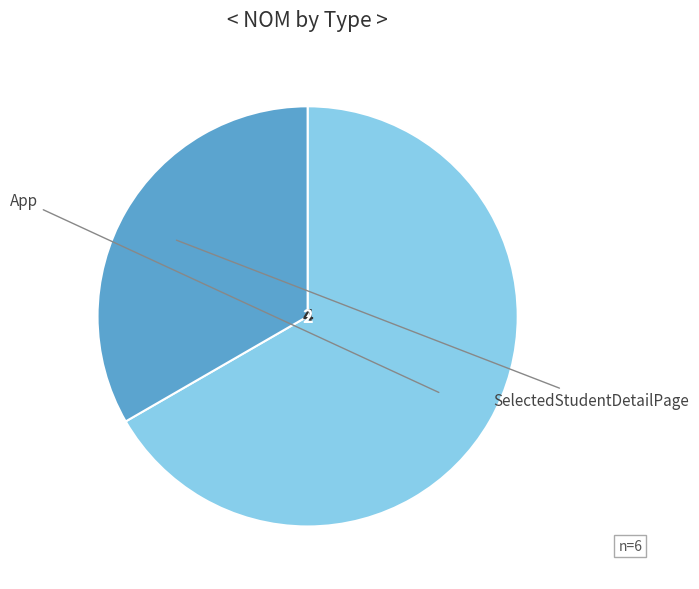

How many slices are in this pie chart?

2